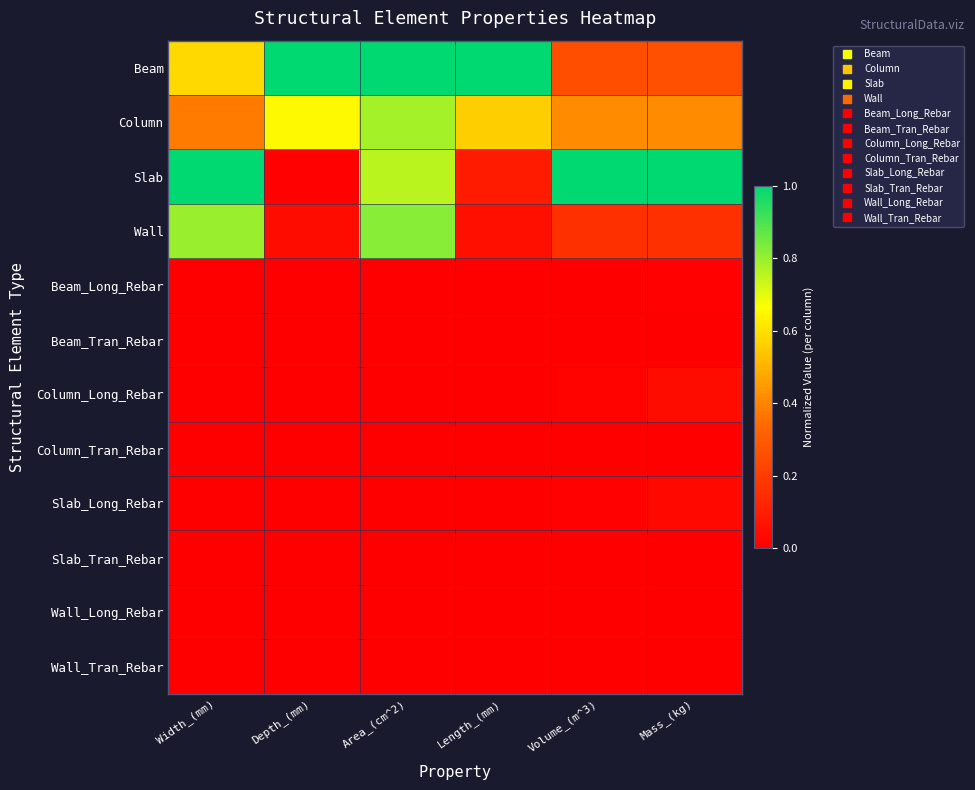

Which series has the largest range (max minus min)?

Slab